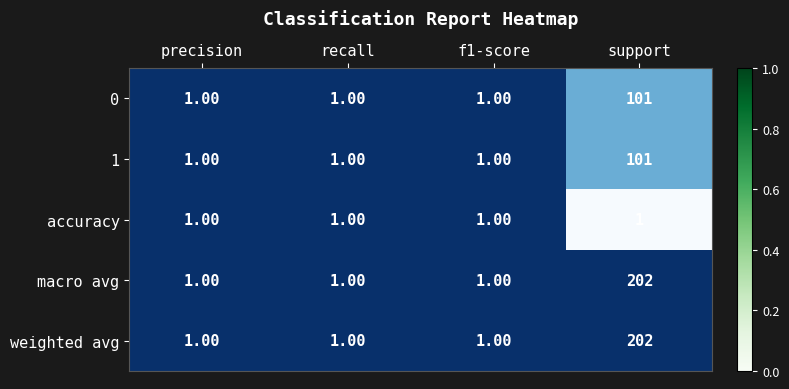

What is the total value across all series at recall?

5